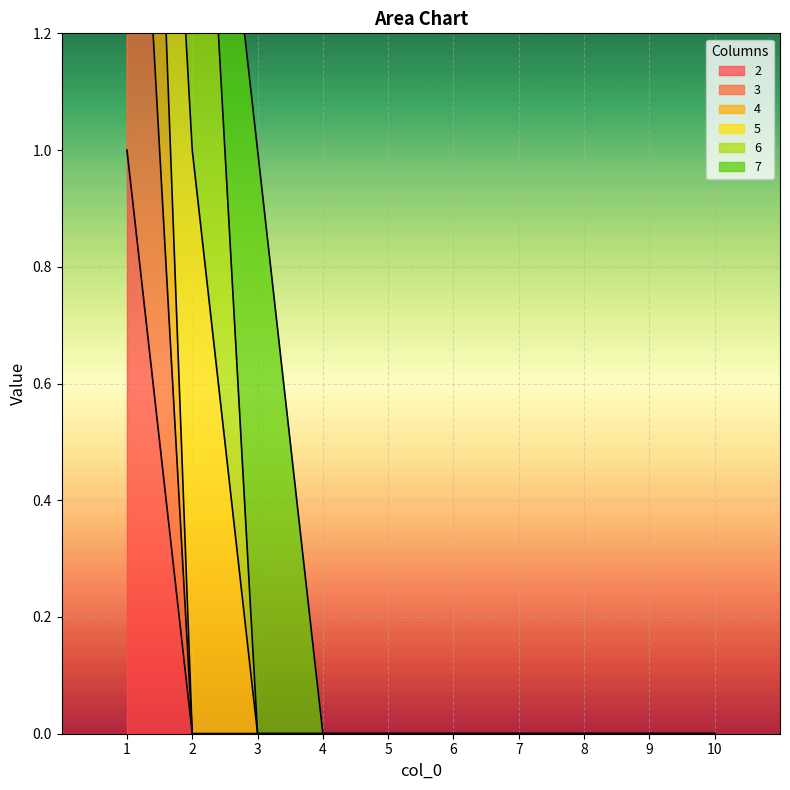

At how many categories does at least one series exceed 1?

1